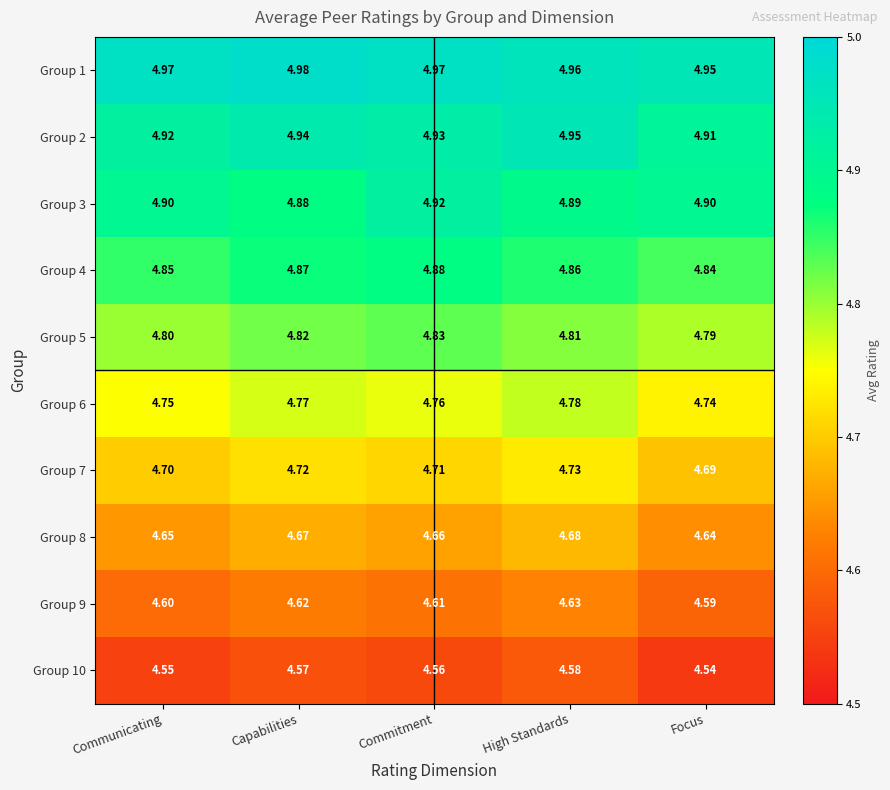

Rank the categories by Group 7 value from highest to lowest.

High Standards, Capabilities, Commitment, Communicating, Focus